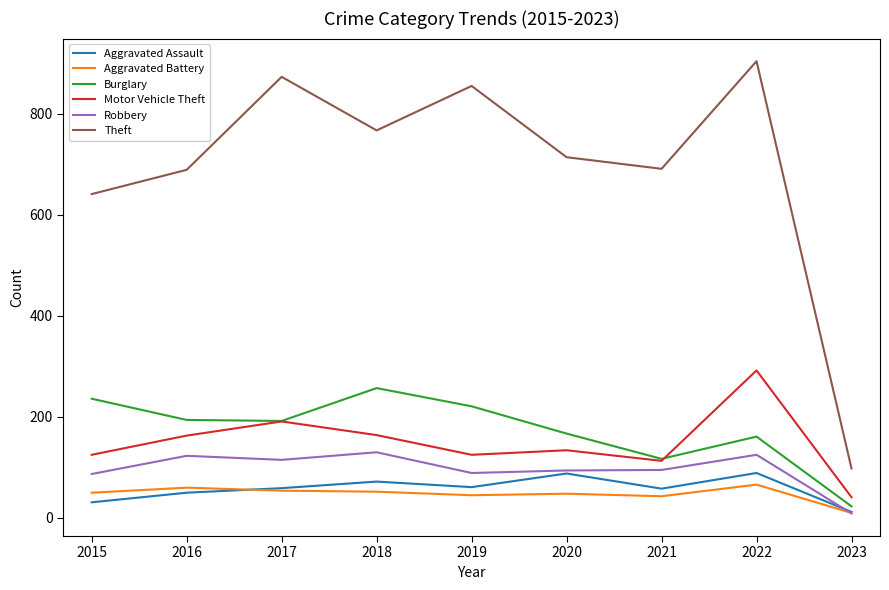

What are all the series names shown in the legend?

Aggravated Assault, Aggravated Battery, Burglary, Motor Vehicle Theft, Robbery, Theft